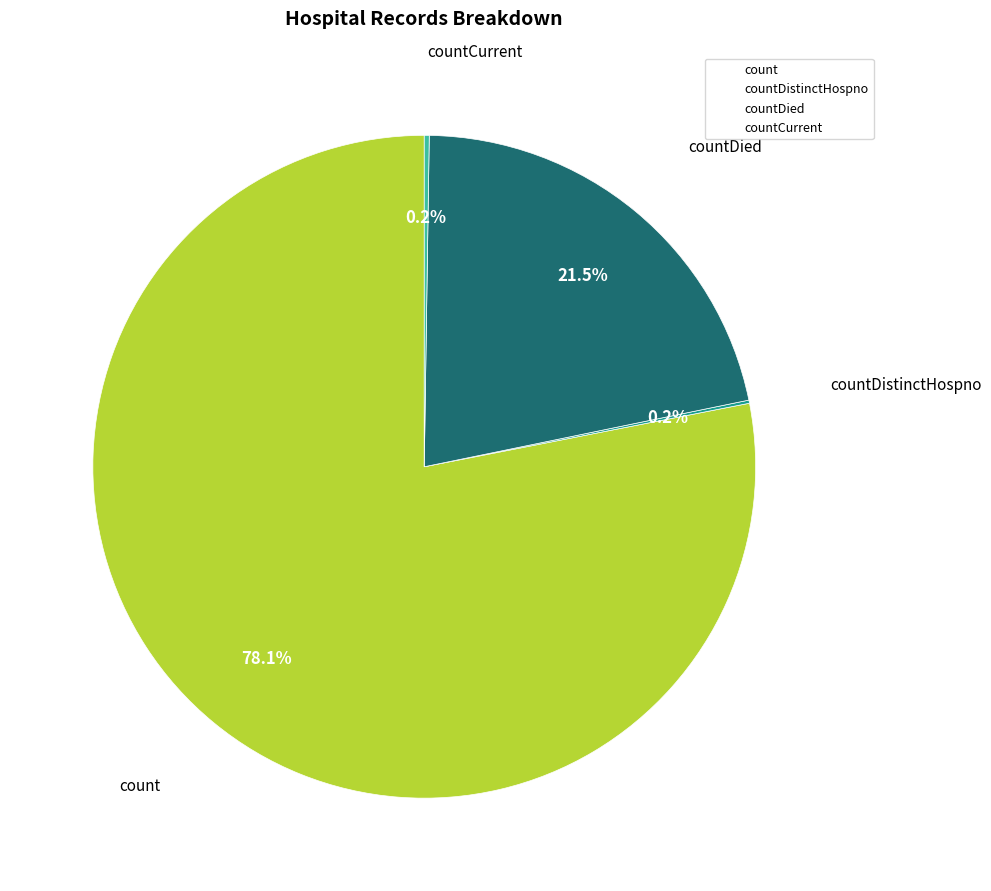

Is there a majority slice in this chart?

Yes